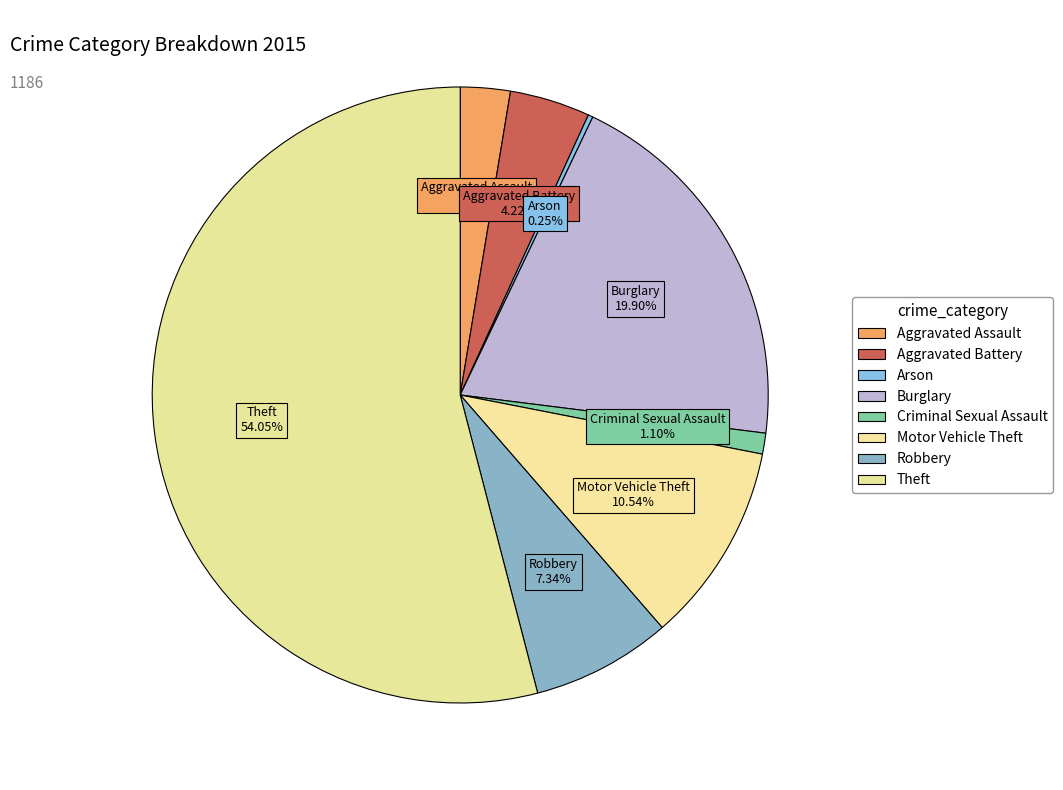

To the nearest percent, what is the combined percentage of Criminal Sexual Assault and Burglary?

21%